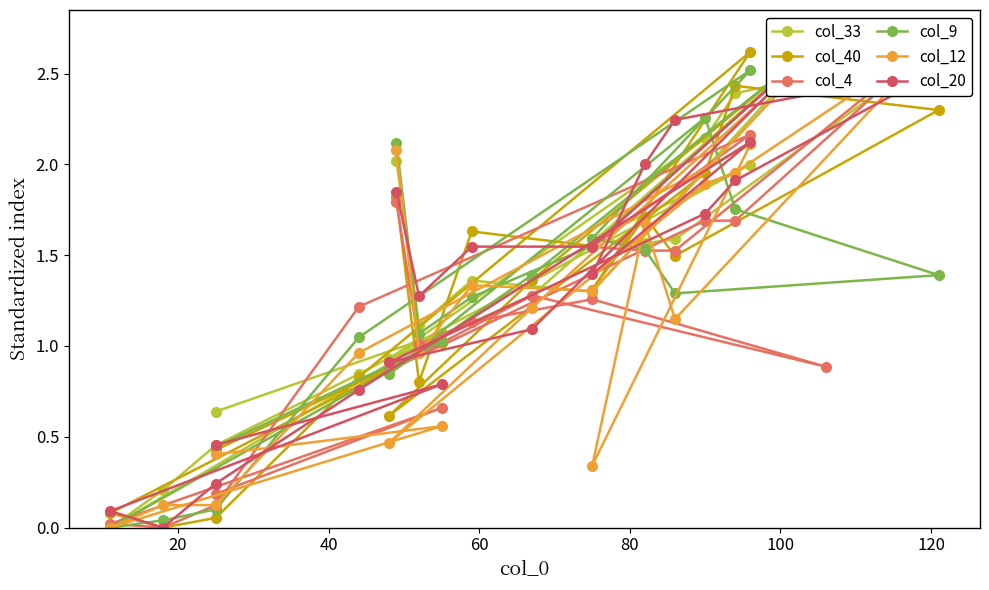

How many values in the col_12 series exceed 1?

11